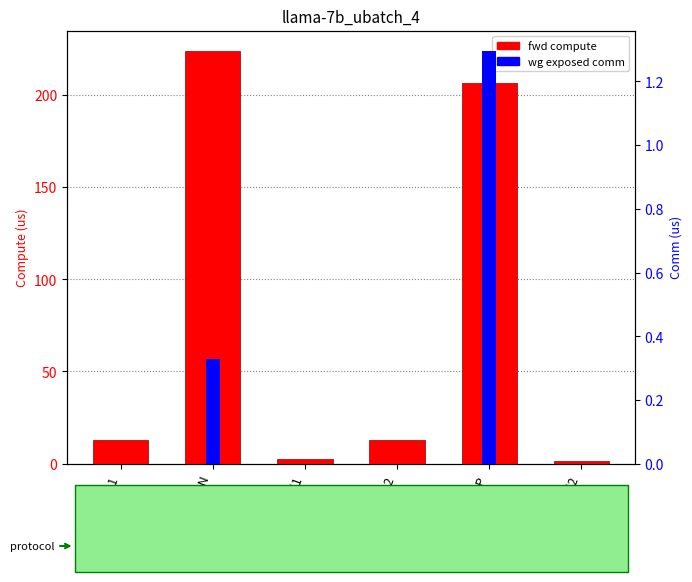

The fwd compute series shows 354.6 at MLP. True or false?

False